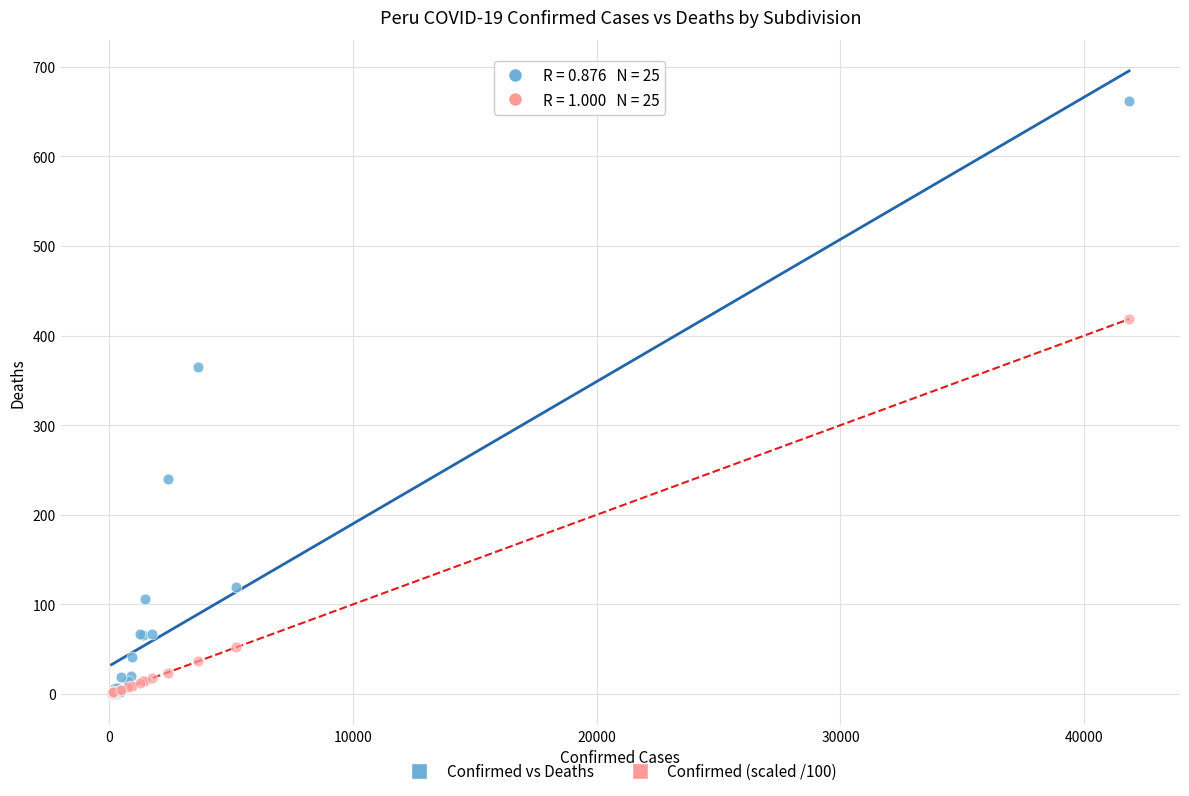

Which series contains the highest Y value?

Confirmed vs Deaths